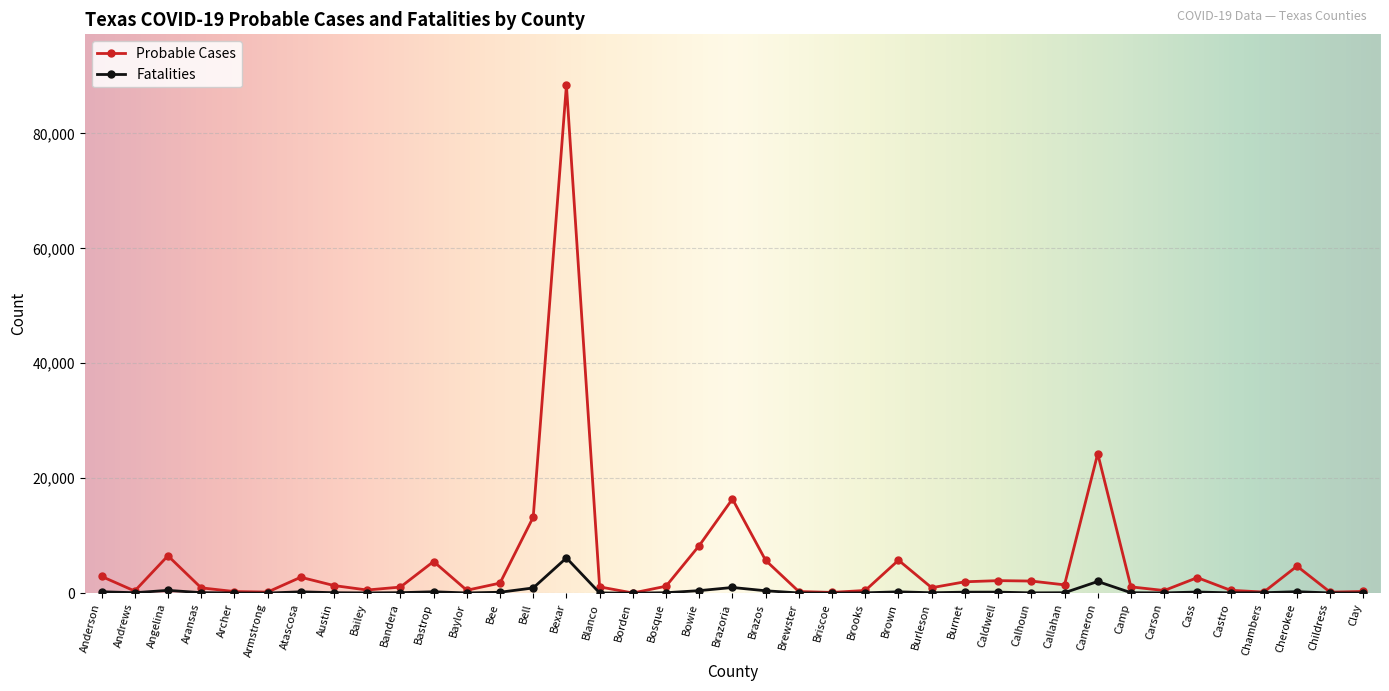

What is the greatest value displayed?

88396